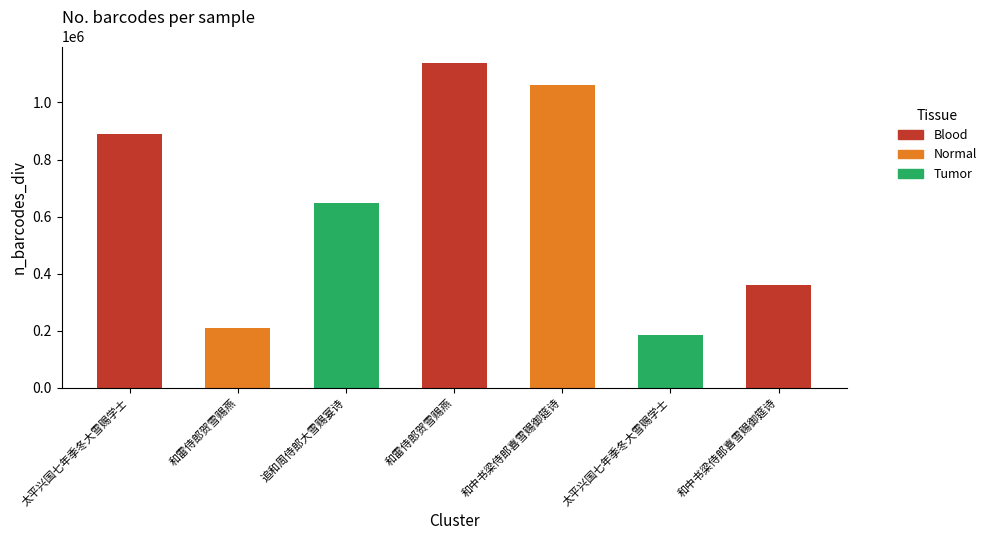

How many data points are less than 649208?

3